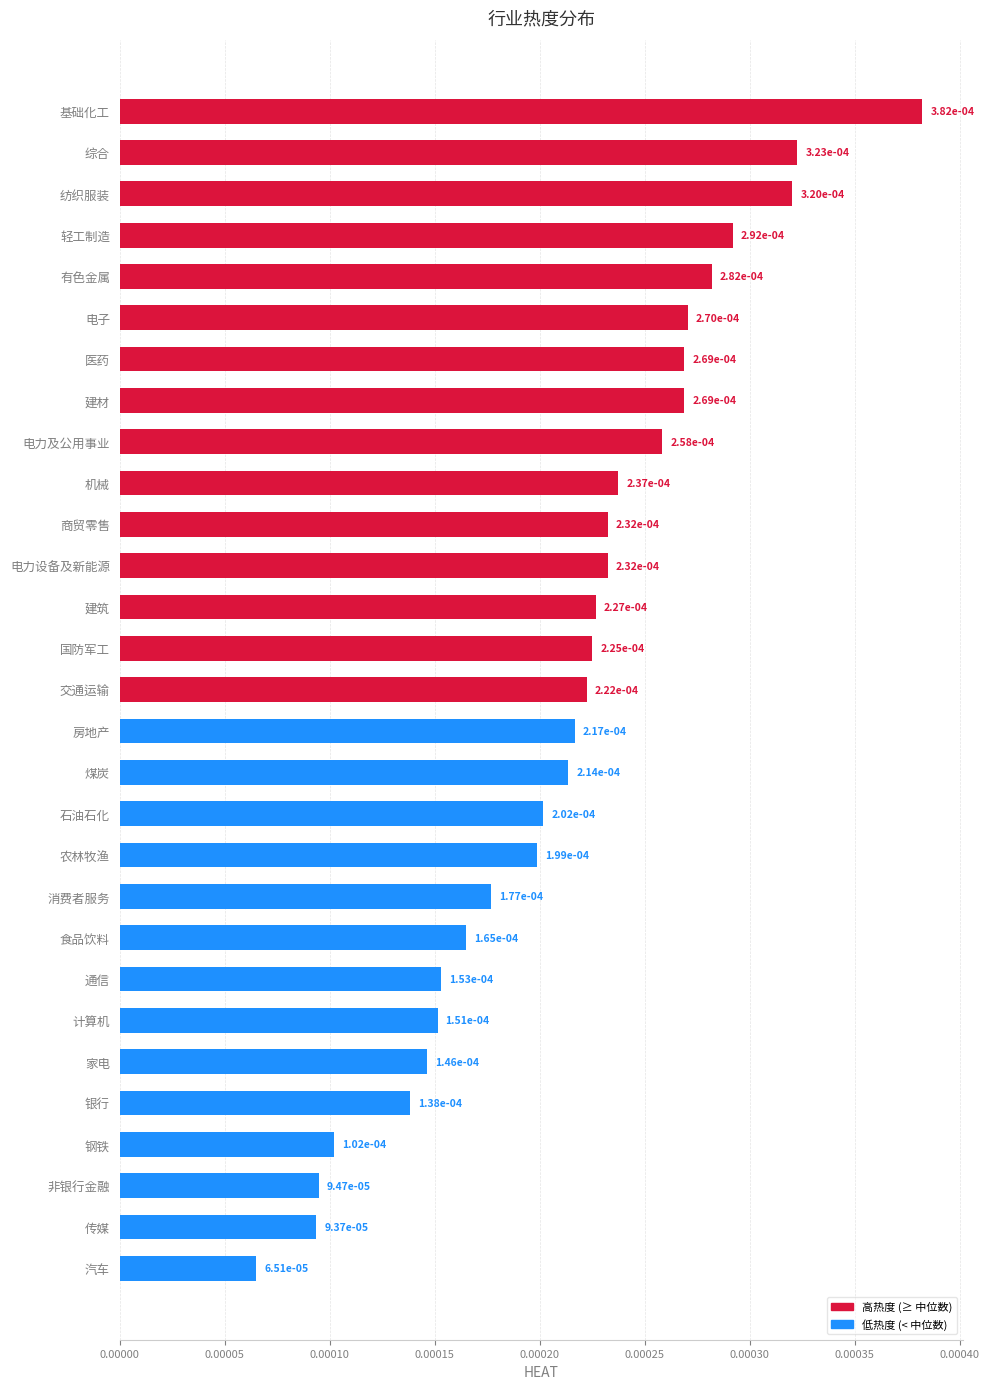

How many values are between 0 and 1?

29